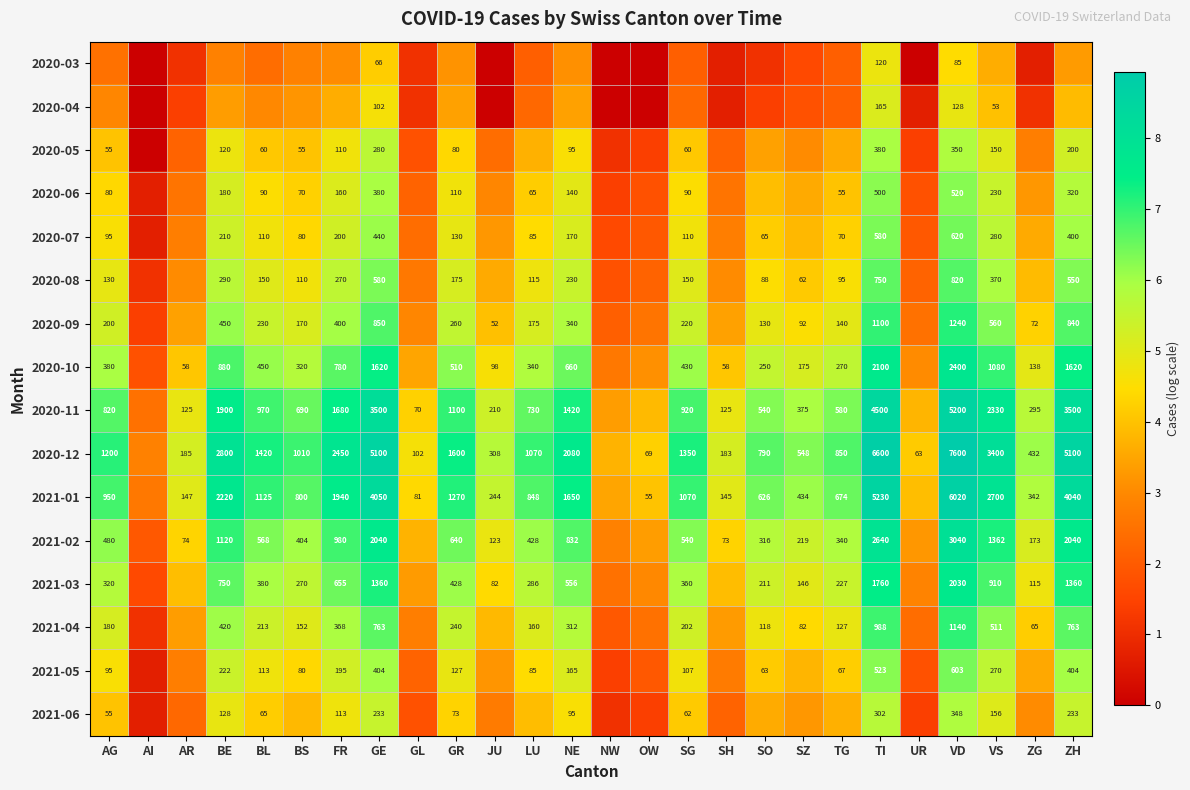

How many data points does each series have?

26